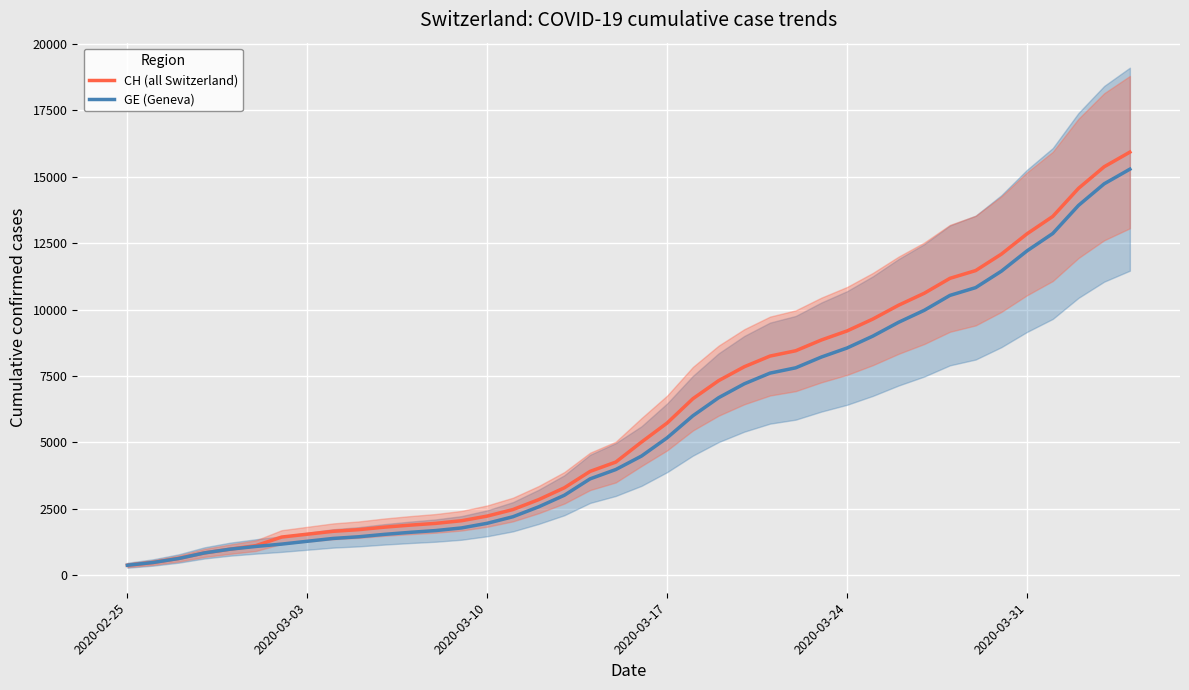

The CH (all Switzerland) series shows 3162 at 10. True or false?

False